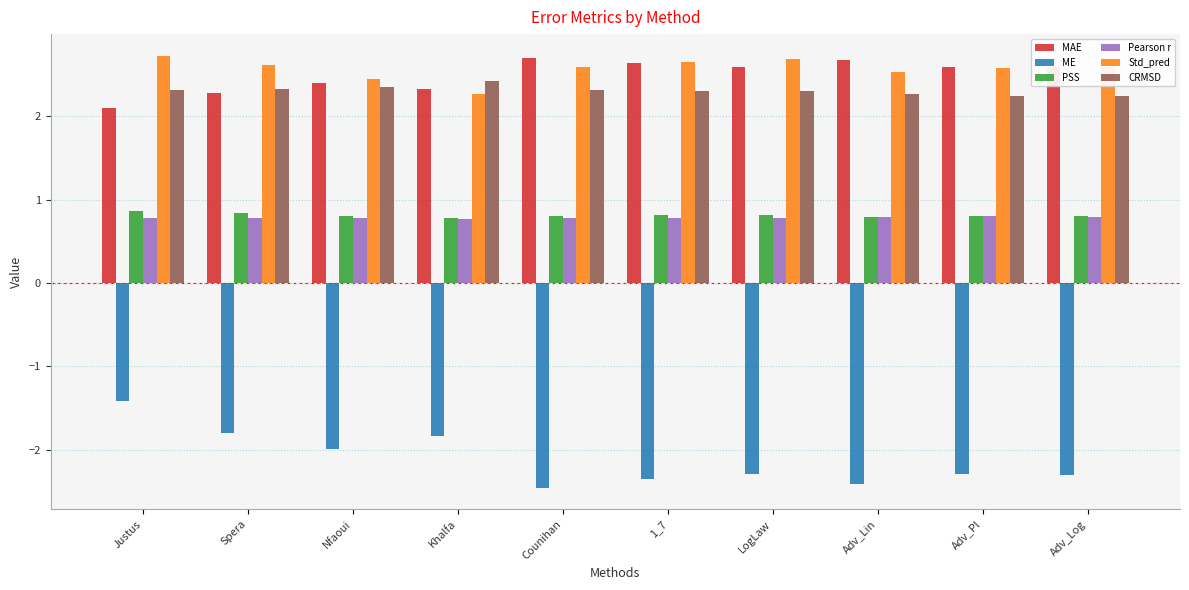

Are the bars grouped side by side (vs. stacked)?

Yes